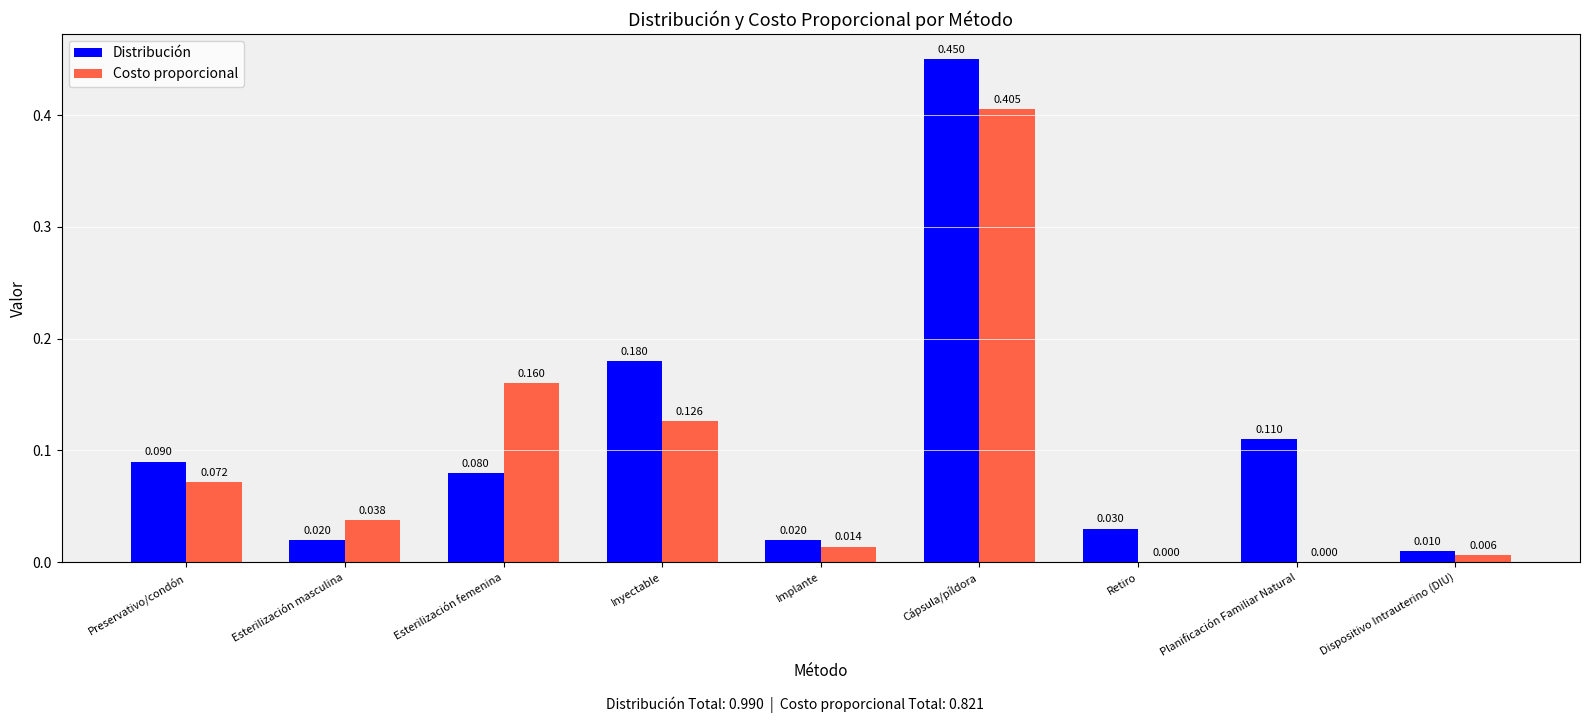

The Distribución series shows 0.1 at Inyectable. True or false?

False